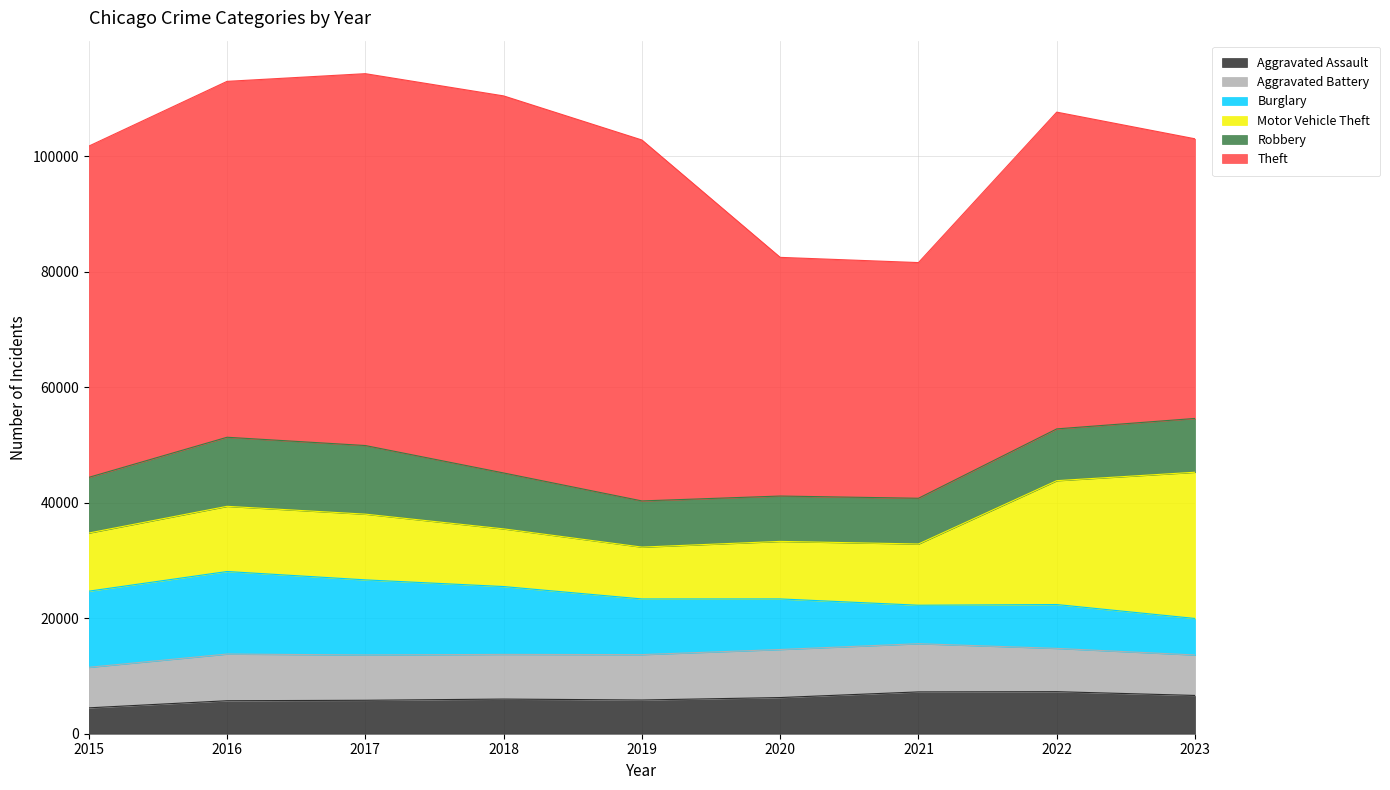

Reading left to right, what are all the values shown in this chart?

Aggravated Assault: 4480	5712	5793	6001	5841	6263	7242	7281	6628
Aggravated Battery: 7019	8086	7845	7735	7857	8320	8347	7493	7004
Burglary: 13184	14289	13001	11747	9638	8758	6660	7594	6324
Motor Vehicle Theft: 10068	11286	11380	9985	8977	9959	10603	21448	25322
Robbery: 9638	11960	11880	9681	7995	7855	7918	8965	9313
Theft: 57350	61621	64386	65287	62492	41324	40806	54845	48418